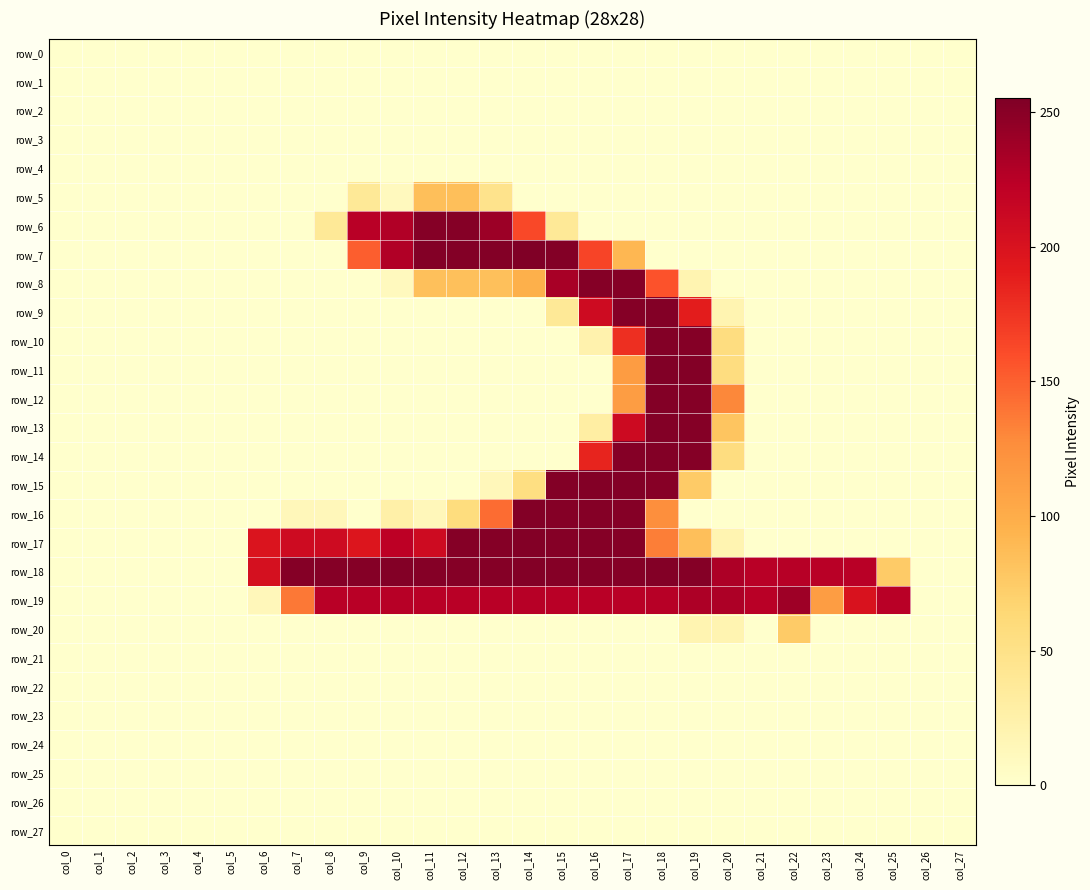

Reading left to right, transcribe all the data shown in this chart.

row_0: 0	0	0	0	0	0	0	0	0	0	0	0	0	0	0	0	0	0	0	0	0	0	0	0	0	0	0	0
row_1: 0	0	0	0	0	0	0	0	0	0	0	0	0	0	0	0	0	0	0	0	0	0	0	0	0	0	0	0
row_2: 0	0	0	0	0	0	0	0	0	0	0	0	0	0	0	0	0	0	0	0	0	0	0	0	0	0	0	0
row_3: 0	0	0	0	0	0	0	0	0	0	0	0	0	0	0	0	0	0	0	0	0	0	0	0	0	0	0	0
row_4: 0	0	0	0	0	0	0	0	0	0	0	0	0	0	0	0	0	0	0	0	0	0	0	0	0	0	0	0
row_5: 0	0	0	0	0	0	0	0	0	38	10	85	85	47	0	0	0	0	0	0	0	0	0	0	0	0	0	0
row_6: 0	0	0	0	0	0	0	0	38	225	229	252	252	240	163	38	0	0	0	0	0	0	0	0	0	0	0	0
row_7: 0	0	0	0	0	0	0	0	0	151	229	253	253	253	255	253	165	91	0	0	0	0	0	0	0	0	0	0
row_8: 0	0	0	0	0	0	0	0	0	0	10	84	84	84	97	234	252	252	157	19	0	0	0	0	0	0	0	0
row_9: 0	0	0	0	0	0	0	0	0	0	0	0	0	0	0	38	209	252	253	190	19	0	0	0	0	0	0	0
row_10: 0	0	0	0	0	0	0	0	0	0	0	0	0	0	0	0	22	178	253	252	56	0	0	0	0	0	0	0
row_11: 0	0	0	0	0	0	0	0	0	0	0	0	0	0	0	0	0	114	254	253	56	0	0	0	0	0	0	0
row_12: 0	0	0	0	0	0	0	0	0	0	0	0	0	0	0	0	0	113	253	252	130	0	0	0	0	0	0	0
row_13: 0	0	0	0	0	0	0	0	0	0	0	0	0	0	0	0	29	210	253	252	80	0	0	0	0	0	0	0
row_14: 0	0	0	0	0	0	0	0	0	0	0	0	0	0	0	0	185	252	253	252	56	0	0	0	0	0	0	0
row_15: 0	0	0	0	0	0	0	0	0	0	0	0	0	13	54	253	253	253	251	75	0	0	0	0	0	0	0	0
row_16: 0	0	0	0	0	0	0	13	13	0	26	13	57	144	253	252	252	252	125	0	0	0	0	0	0	0	0	0
row_17: 0	0	0	0	0	0	198	209	209	197	223	209	252	252	253	252	252	252	135	85	19	0	0	0	0	0	0	0
row_18: 0	0	0	0	0	0	203	252	252	252	253	252	252	252	253	252	252	252	253	252	231	225	226	225	225	75	0	0
row_19: 0	0	0	0	0	0	13	138	225	225	226	225	225	225	226	225	225	225	226	231	231	225	239	113	200	225	0	0
row_20: 0	0	0	0	0	0	0	0	0	0	0	0	0	0	0	0	0	0	0	19	19	0	75	0	0	0	0	0
row_21: 0	0	0	0	0	0	0	0	0	0	0	0	0	0	0	0	0	0	0	0	0	0	0	0	0	0	0	0
row_22: 0	0	0	0	0	0	0	0	0	0	0	0	0	0	0	0	0	0	0	0	0	0	0	0	0	0	0	0
row_23: 0	0	0	0	0	0	0	0	0	0	0	0	0	0	0	0	0	0	0	0	0	0	0	0	0	0	0	0
row_24: 0	0	0	0	0	0	0	0	0	0	0	0	0	0	0	0	0	0	0	0	0	0	0	0	0	0	0	0
row_25: 0	0	0	0	0	0	0	0	0	0	0	0	0	0	0	0	0	0	0	0	0	0	0	0	0	0	0	0
row_26: 0	0	0	0	0	0	0	0	0	0	0	0	0	0	0	0	0	0	0	0	0	0	0	0	0	0	0	0
row_27: 0	0	0	0	0	0	0	0	0	0	0	0	0	0	0	0	0	0	0	0	0	0	0	0	0	0	0	0